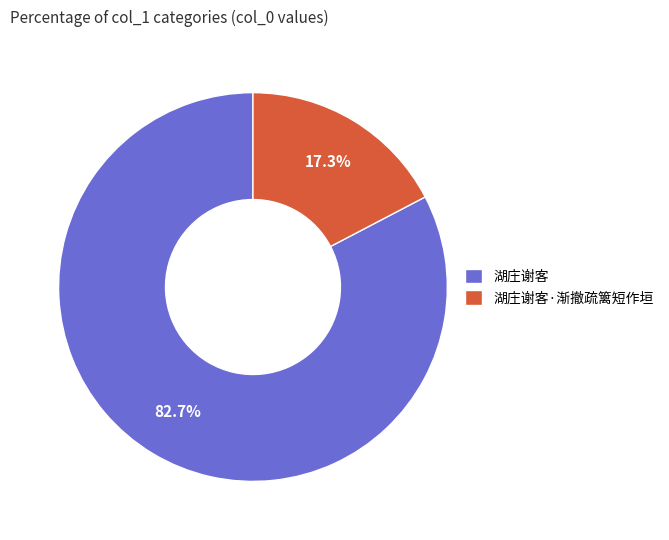

Rank the categories by value from lowest to highest.

湖庄谢客·渐撤疏篱短作垣, 湖庄谢客